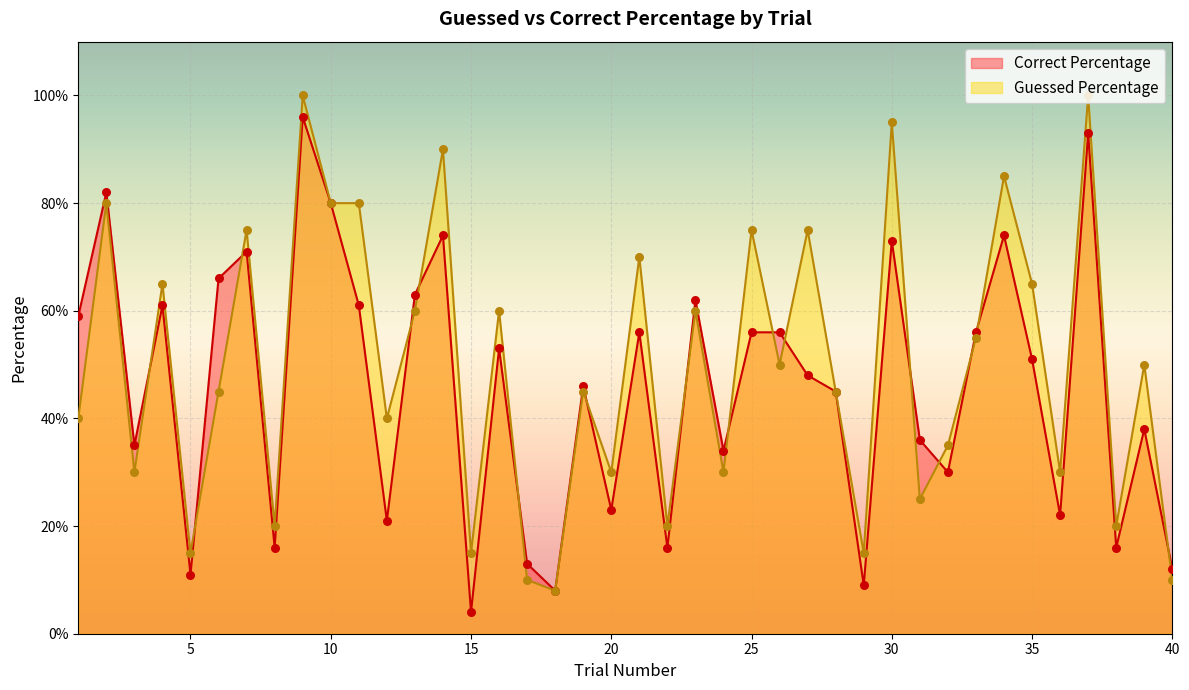

At how many categories does at least one series exceed 16?

34